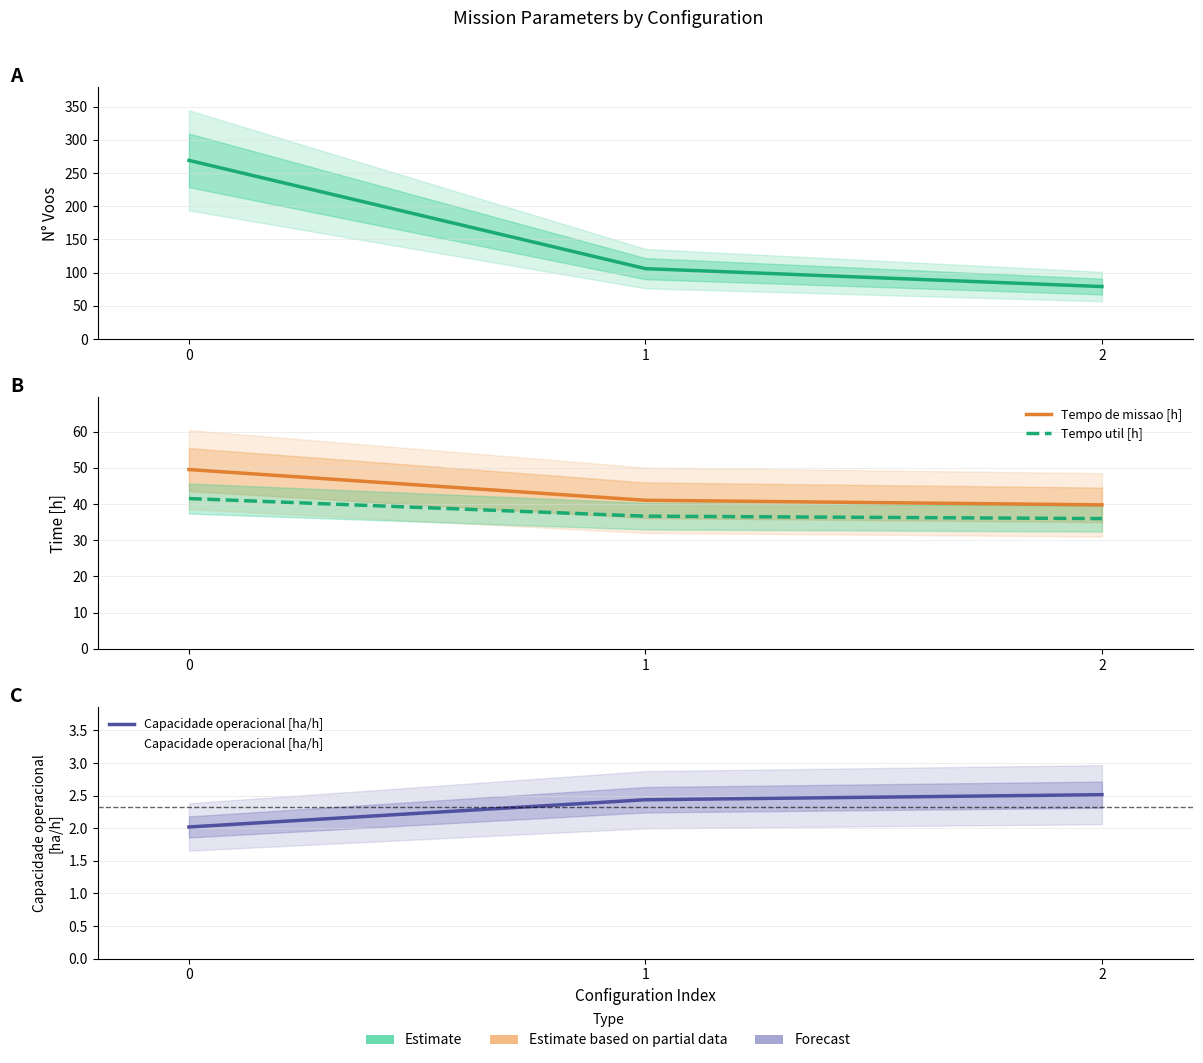

How many series are shown in this chart?

4